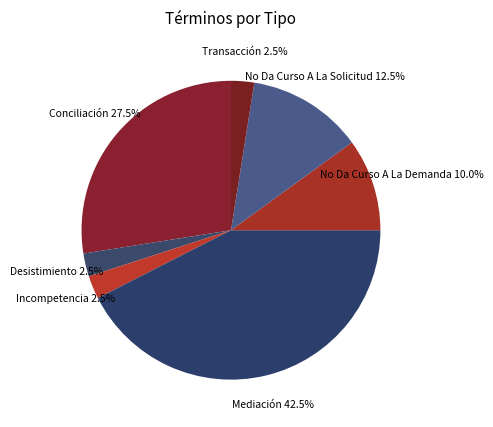

To the nearest percent, what is the difference between the largest and smallest slice percentages?

40%